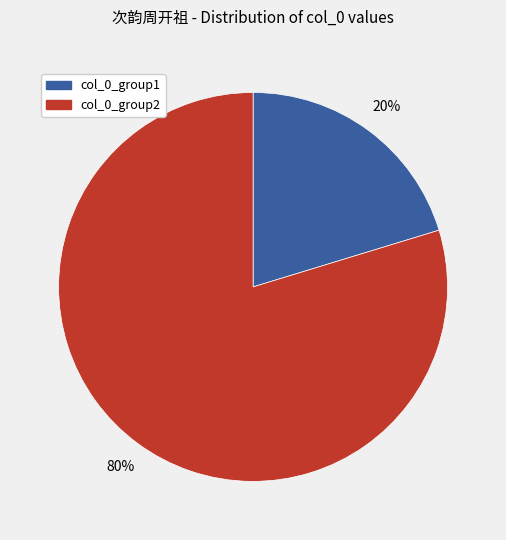

To the nearest percent, what portion does col_0_group2 represent?

80%